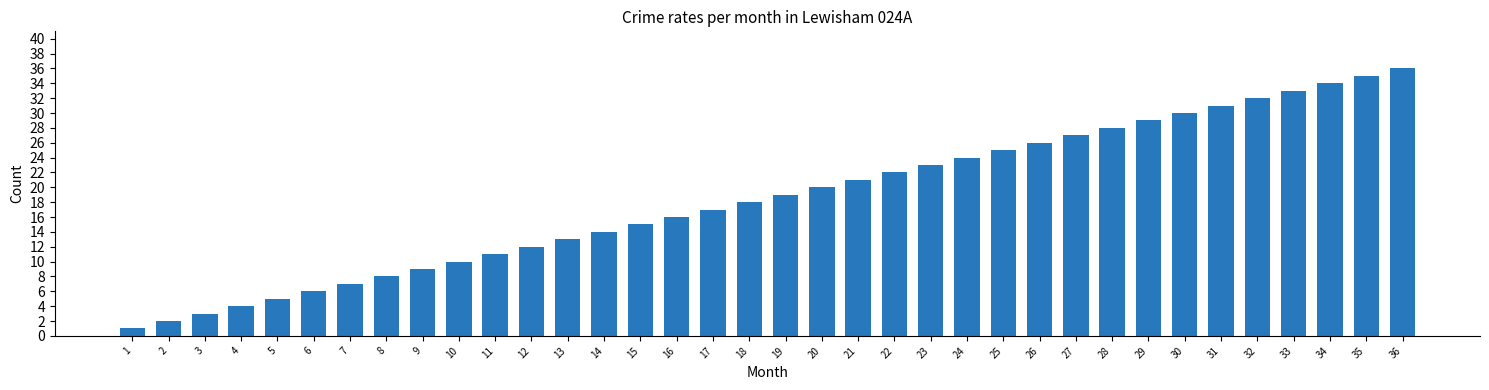

List the labels in order of value, largest first.

36, 35, 34, 33, 32, 31, 30, 29, 28, 27, 26, 25, 24, 23, 22, 21, 20, 19, 18, 17, 16, 15, 14, 13, 12, 11, 10, 9, 8, 7, 6, 5, 4, 3, 2, 1